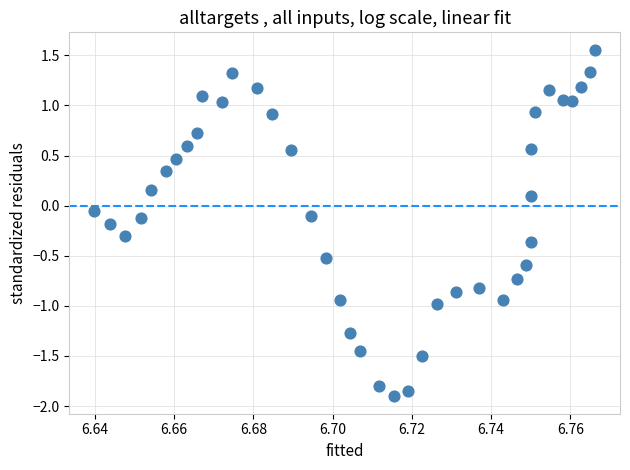

What is the range of Y values (max minus min)?

3.5